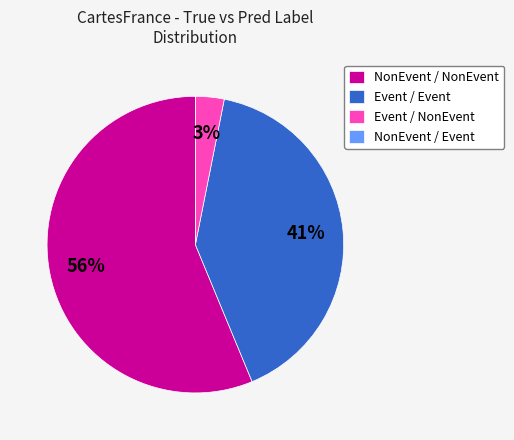

Combined, do NonEvent / NonEvent and Event / Event account for over 50%?

Yes